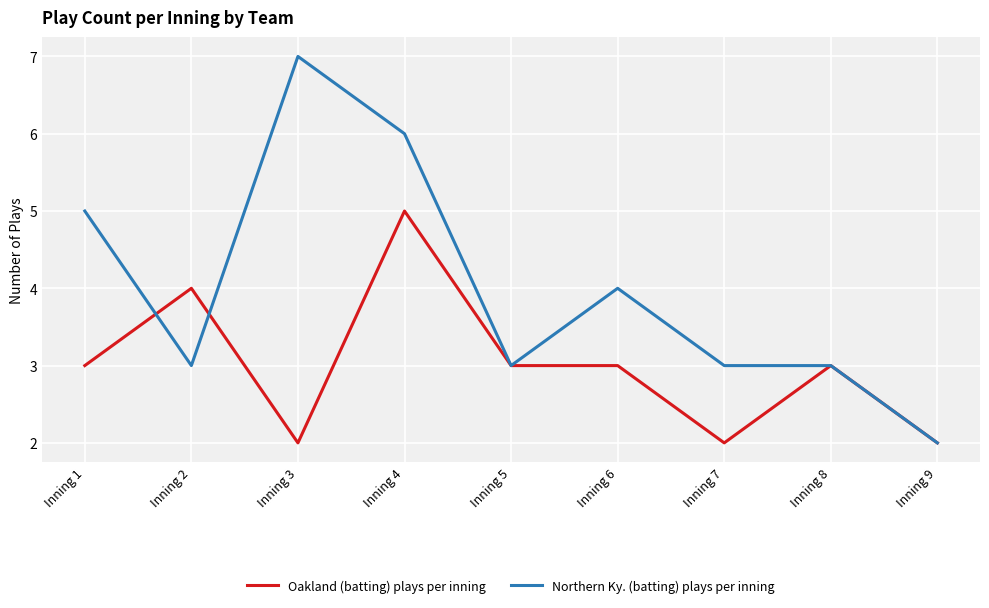

List the series in order of their overall mean, lowest first.

Oakland (batting) plays per inning, Northern Ky. (batting) plays per inning